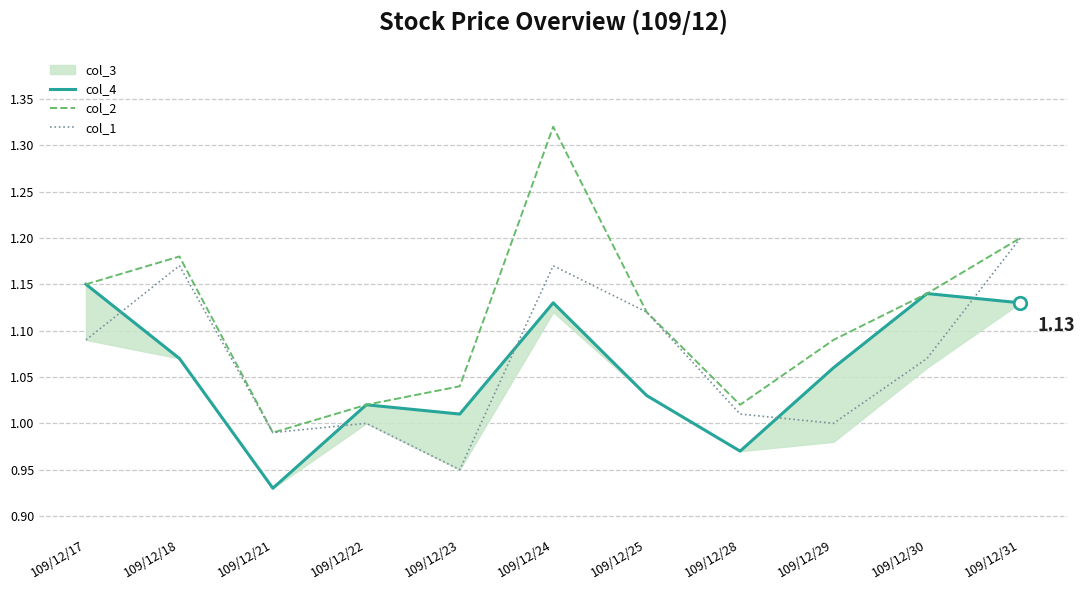

At which label does col_4 reach its peak?

109/12/17